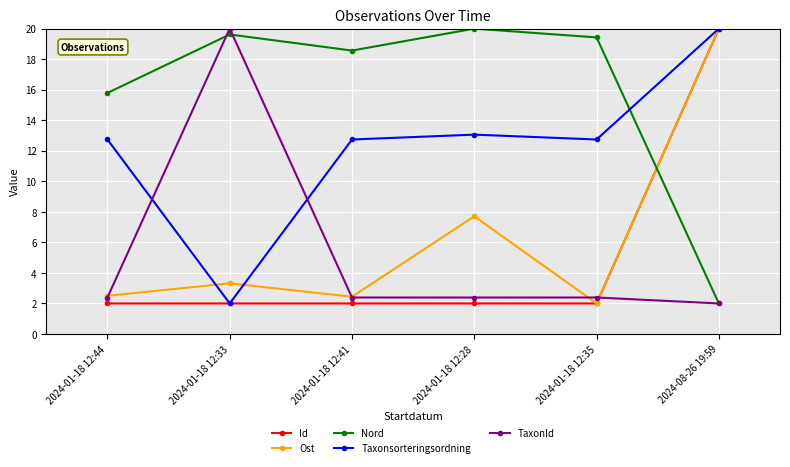

Which series changed the most between 2024-01-18 12:44 and 2024-01-18 12:35?

Nord